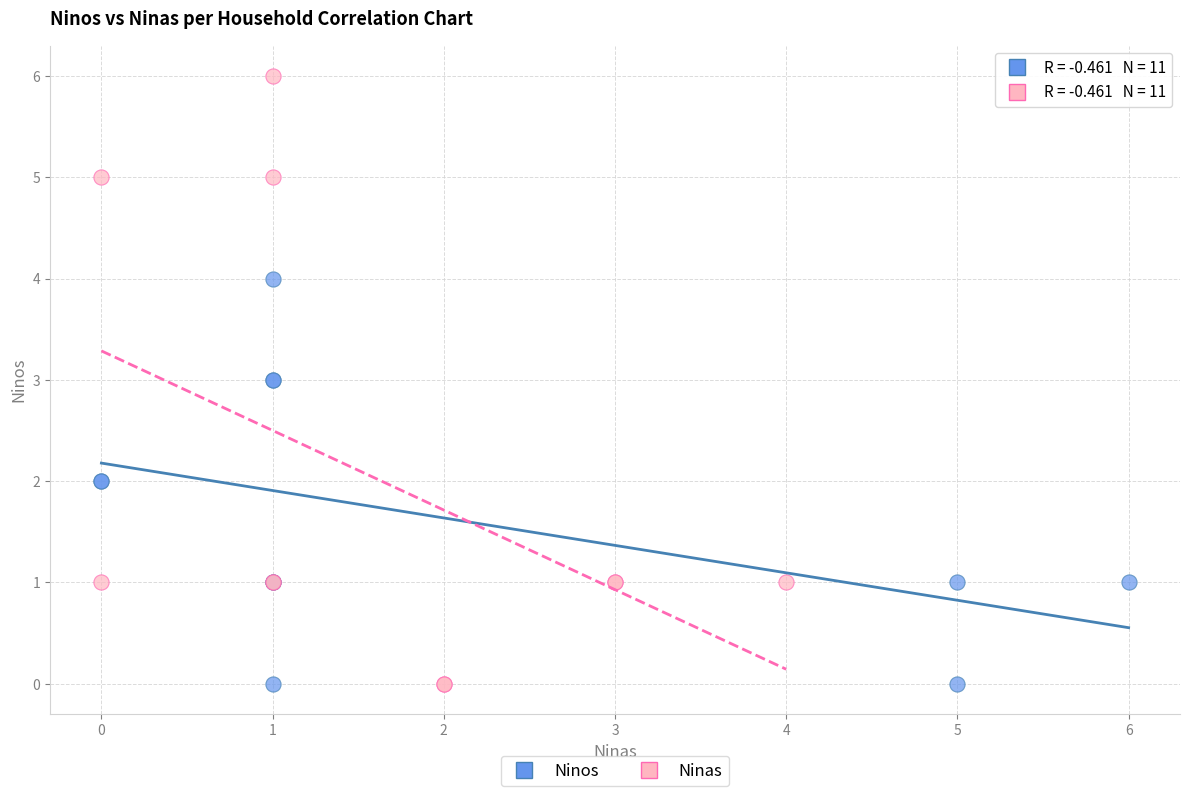

Which series has the largest Y range (max minus min)?

Ninas